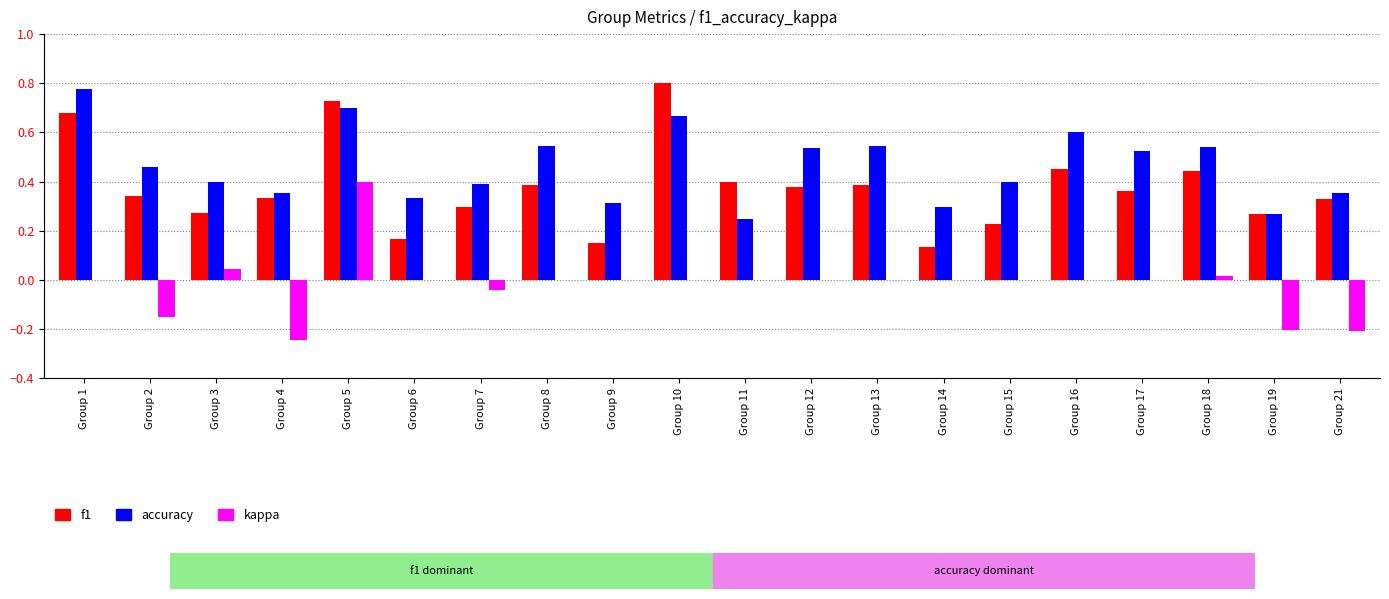

At which category is the sum across all series the highest?

Group 5